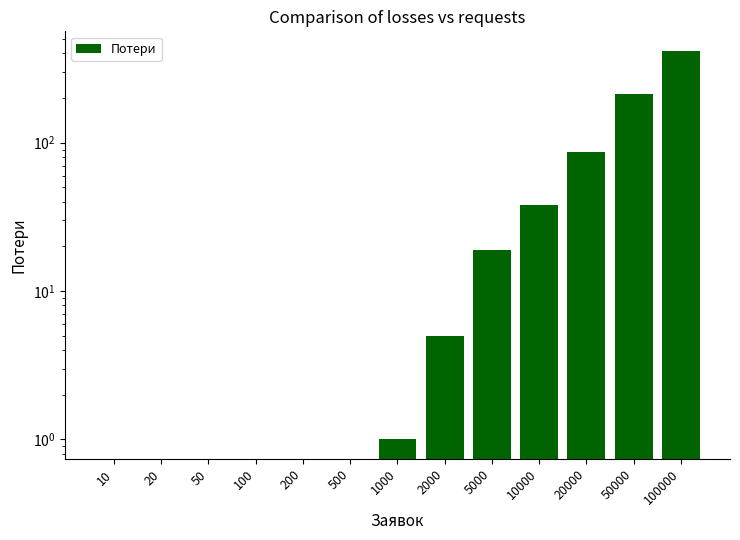

Between 2000 and 100, which is larger?

2000